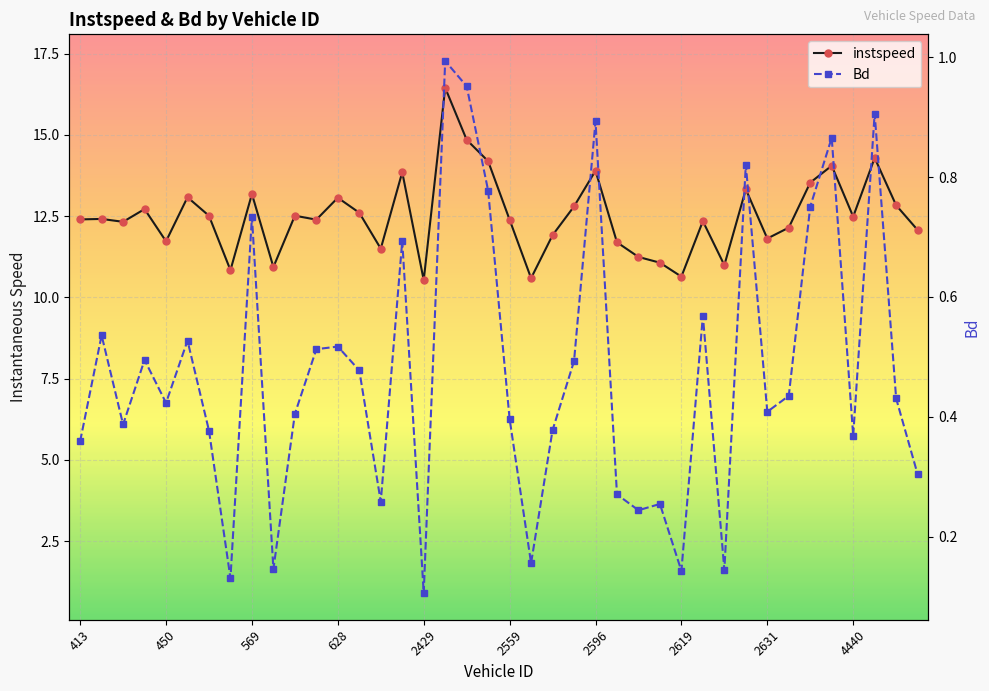

What is the value of the Bd point at the 38th from the left?

0.9